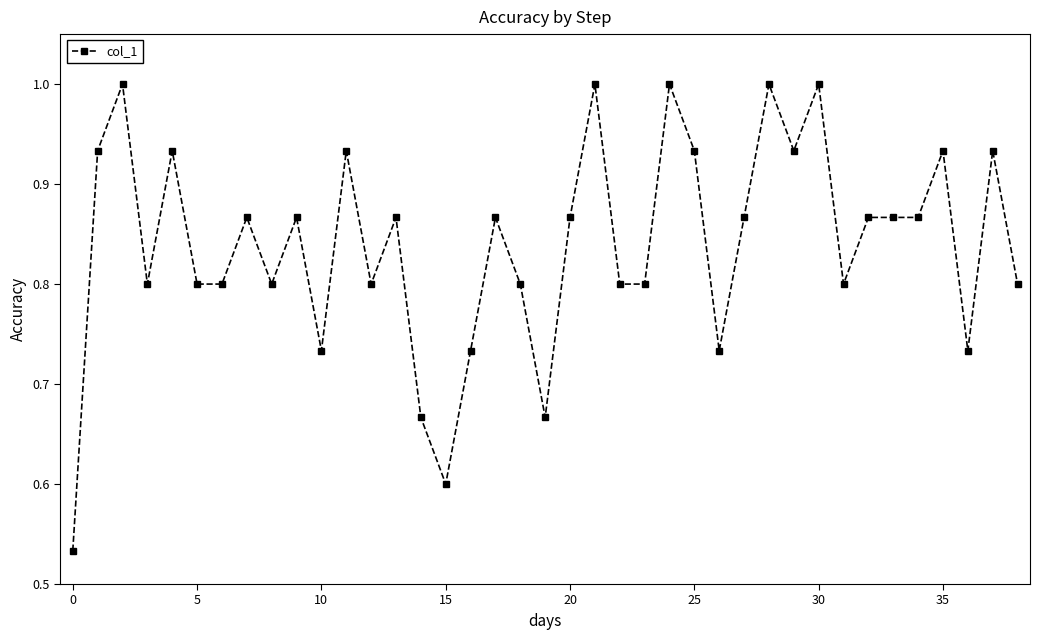

Does the chart display data point markers on the line(s)?

Yes